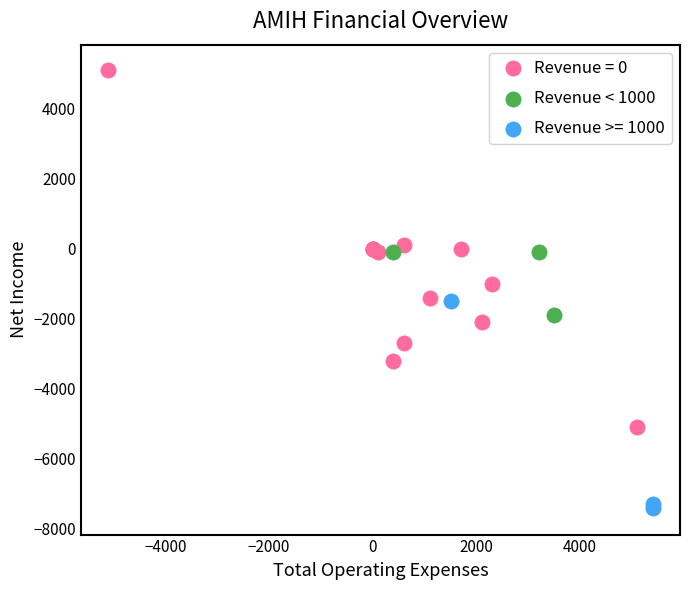

Which series has the widest spread of Y values?

Revenue = 0